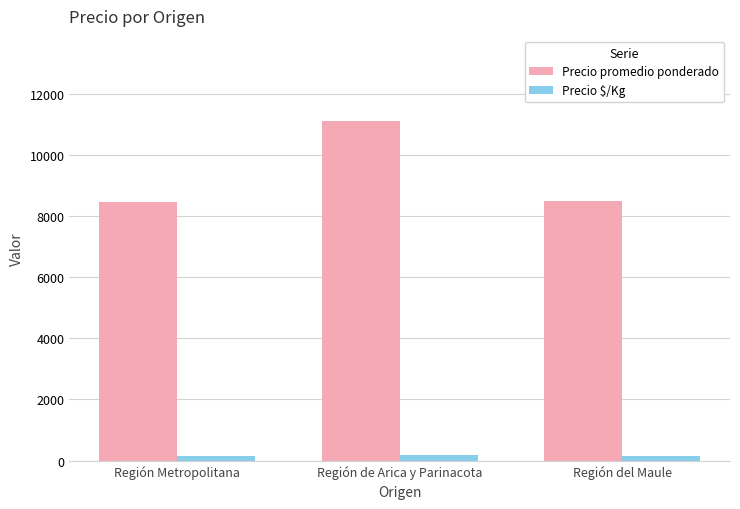

Are the bars horizontal?

No